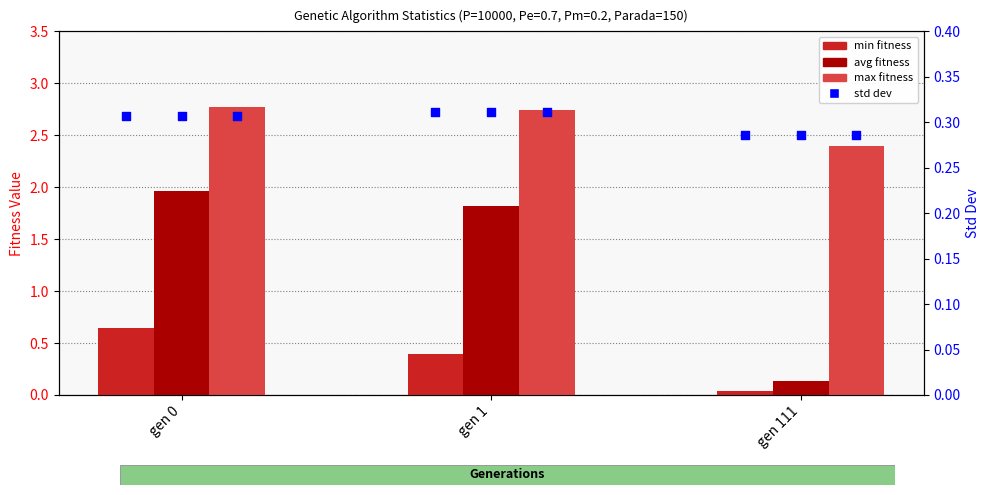

At which category is the sum across all series the highest?

gen 0